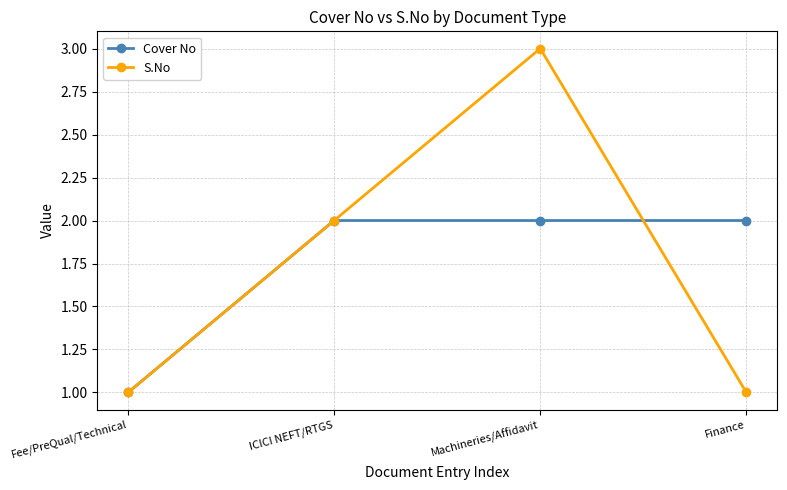

True or false: S.No has more than 1 interior local peaks.

False